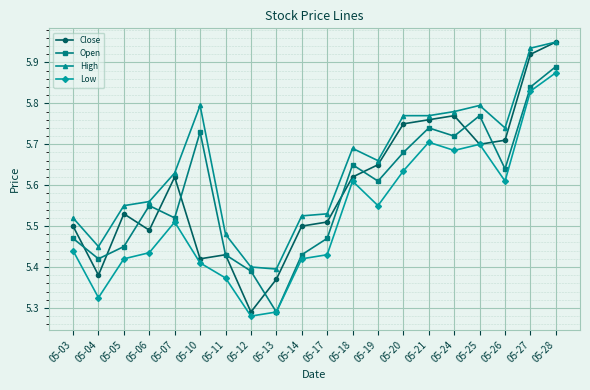

What are all the series names shown in the legend?

Close, Open, High, Low